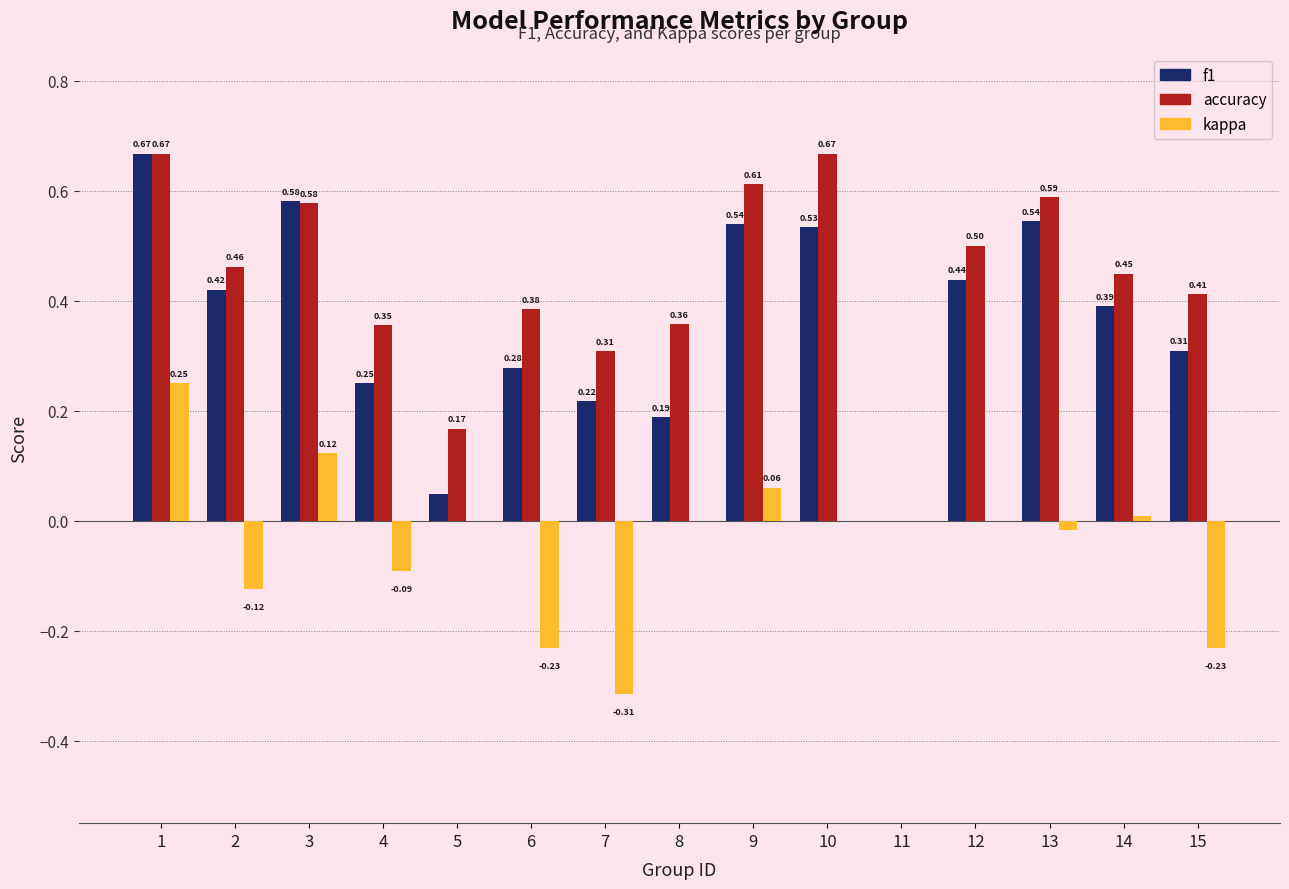

What is the sum of all accuracy values?

6.5